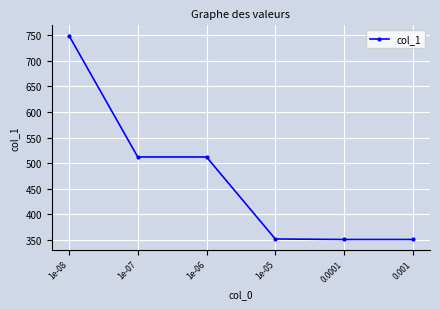

What is the maximum value shown in the chart?

749